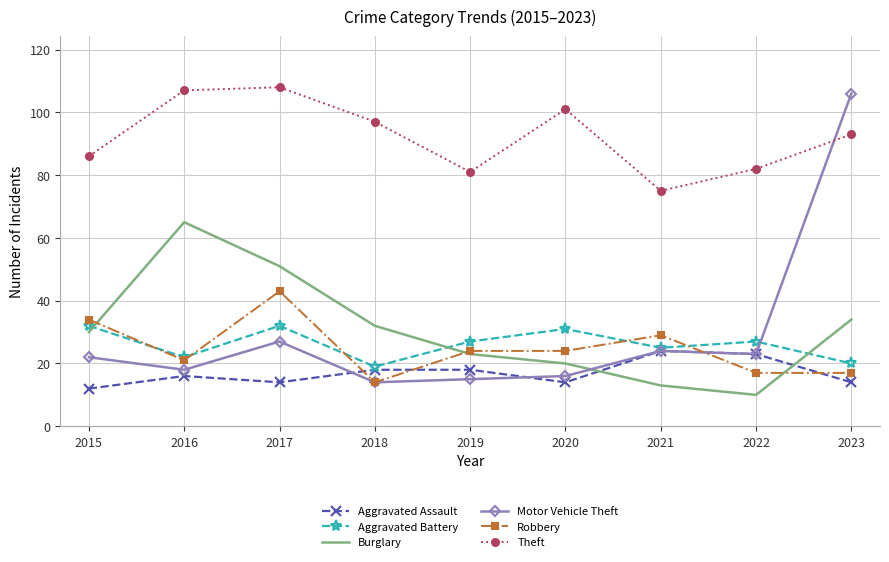

What are all the series names shown in the legend?

Aggravated Assault, Aggravated Battery, Burglary, Motor Vehicle Theft, Robbery, Theft